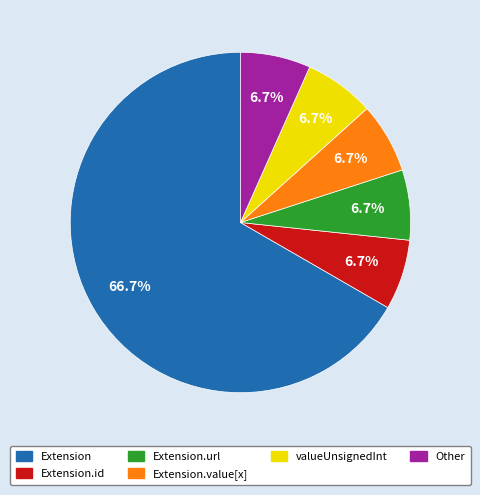

Does Extension.url represent more than half of the total?

No